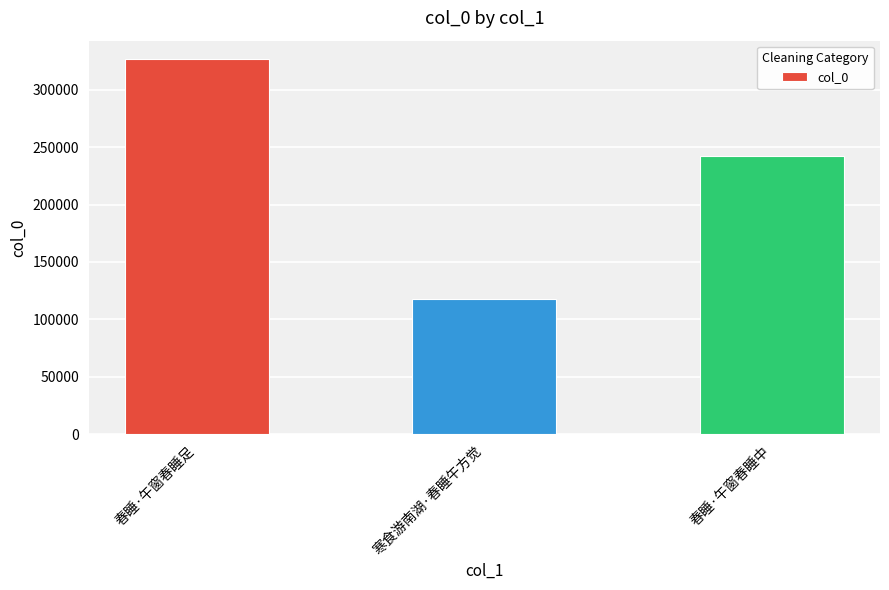

Are the bars grouped side by side (vs. stacked)?

No